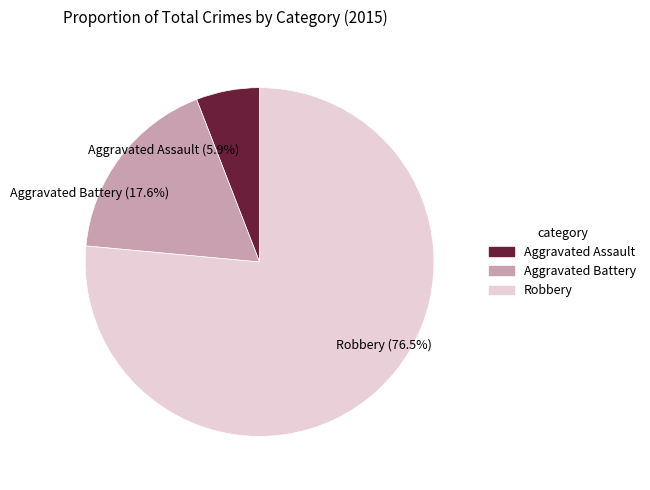

Approximately how many times larger is the value at Aggravated Assault compared to Robbery?

0.1